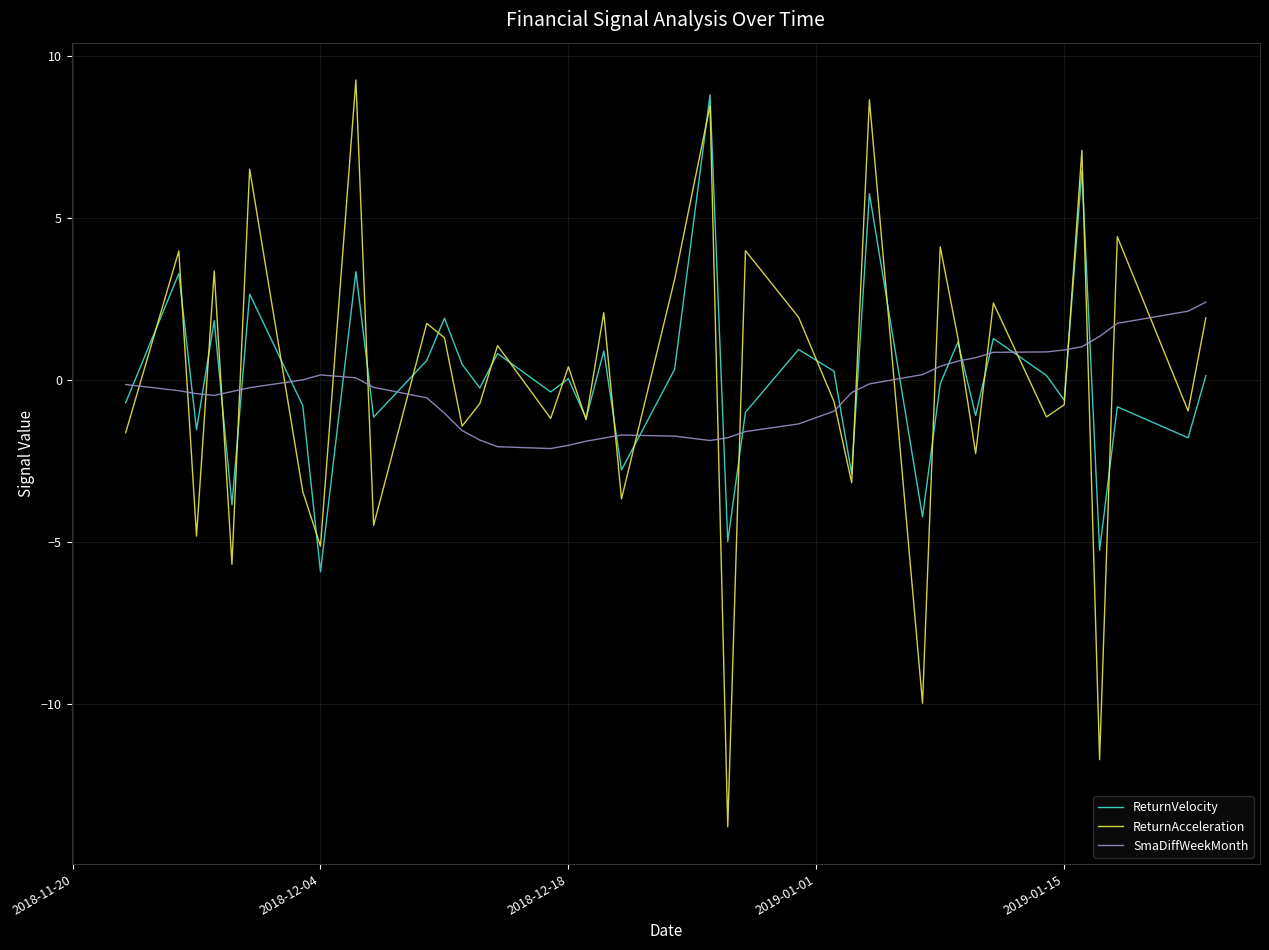

What are all the series names shown in the legend?

ReturnVelocity, ReturnAcceleration, SmaDiffWeekMonth